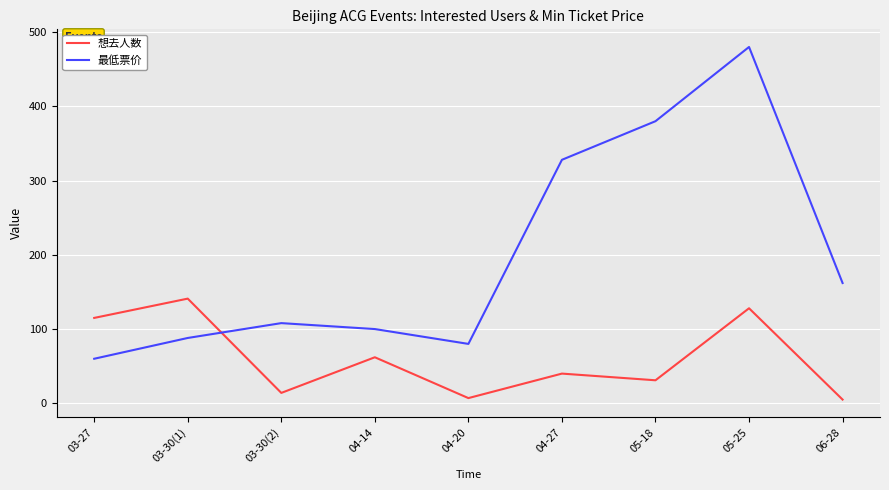

What is the lowest value of the 想去人数 series?

5